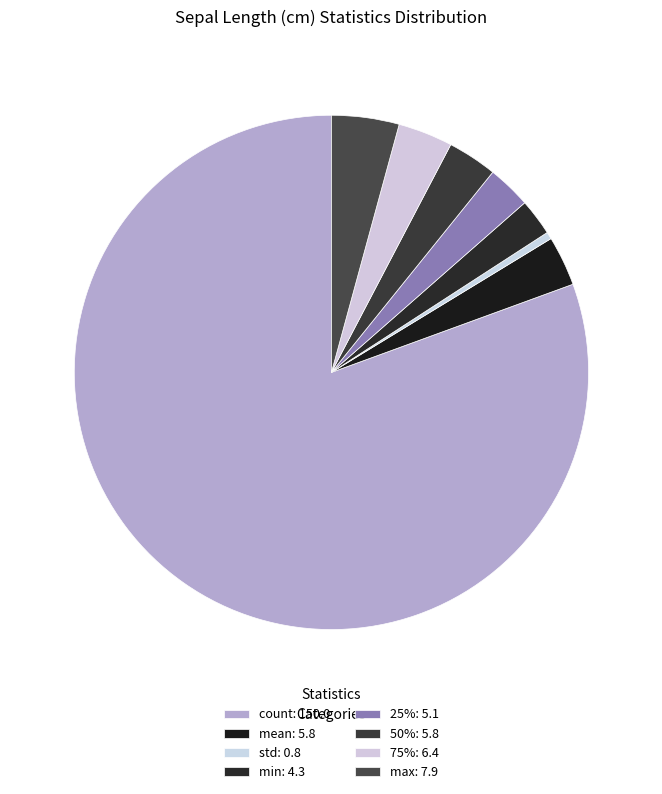

How many segments does this pie chart have?

8